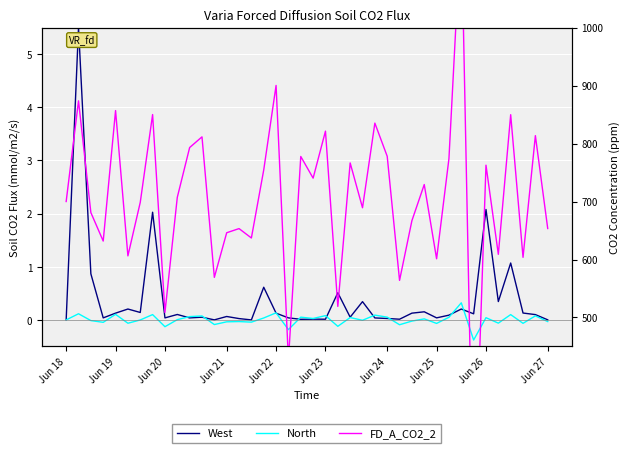

Which series changed the most between 23 and 35?

FD_A_CO2_2